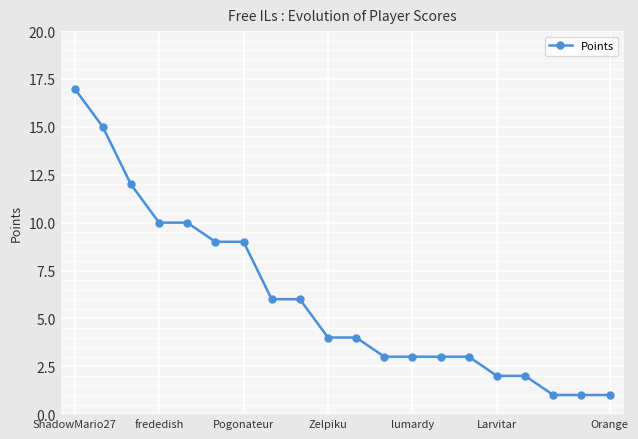

What is the sum of all values?

121